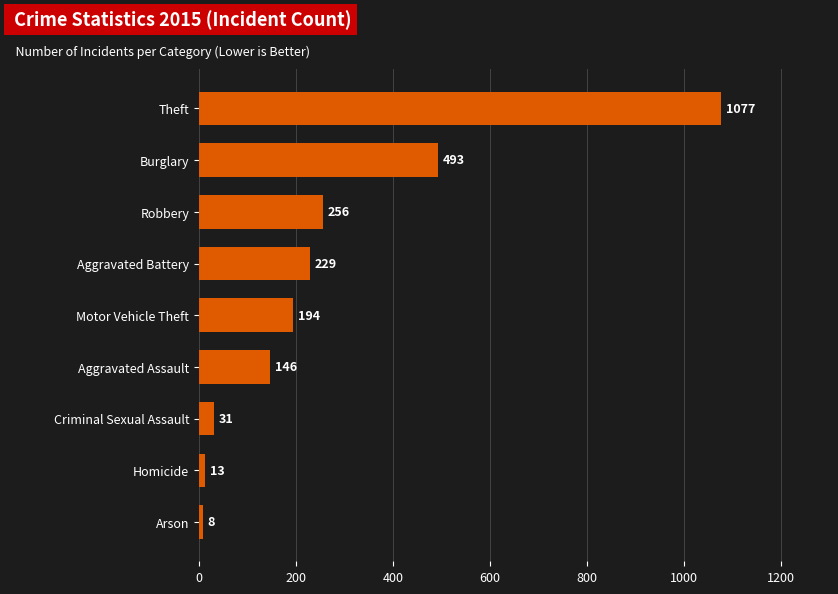

Which label corresponds to the smallest value in the chart?

Arson